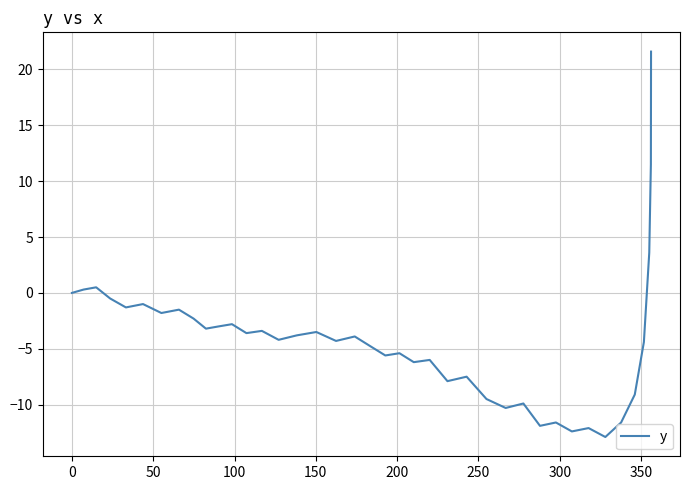

What is the difference between the maximum and minimum values?

34.5